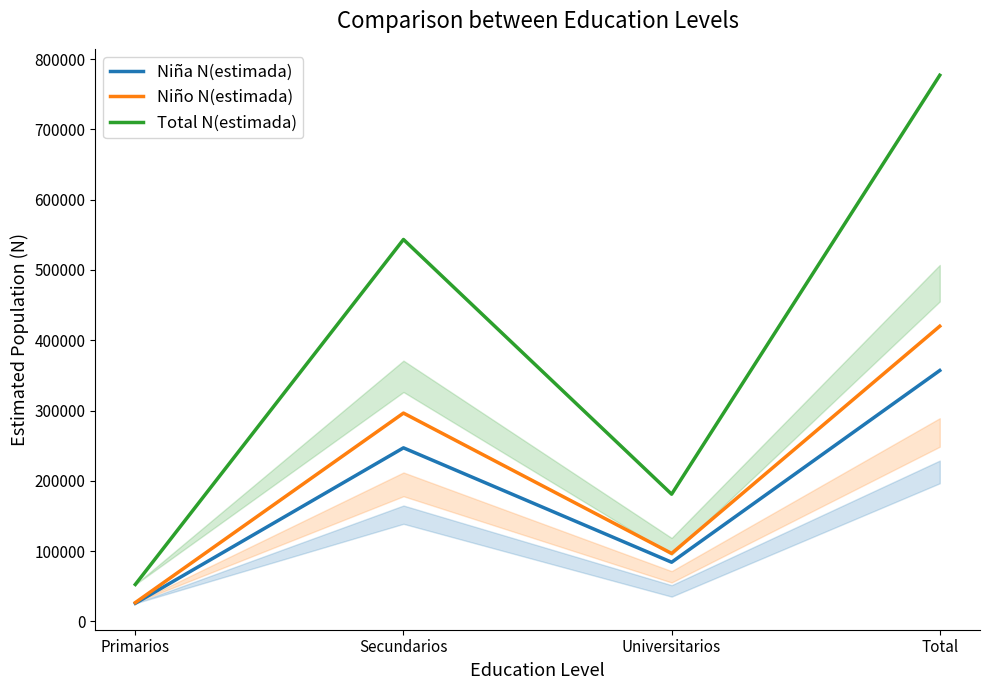

At which category is the sum across all series the highest?

Total